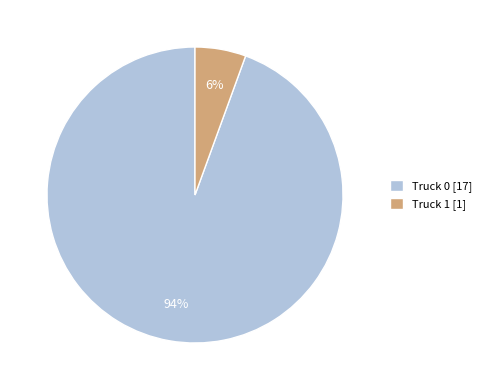

Is there any slice that represents more than half of the pie?

Yes